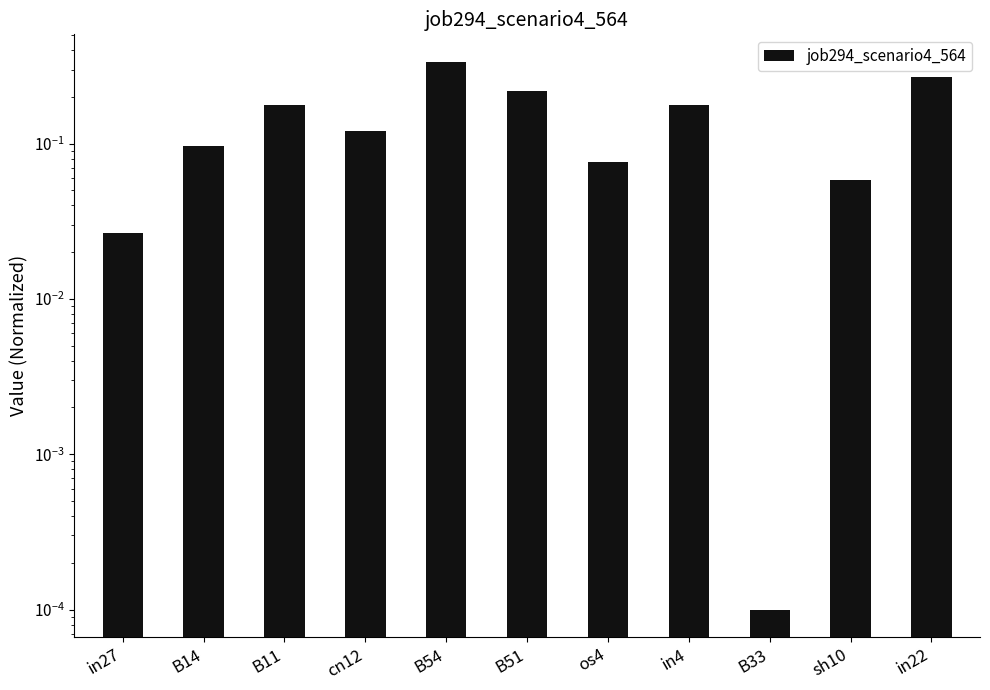

What is the label of the 5th bar from the left?

B54